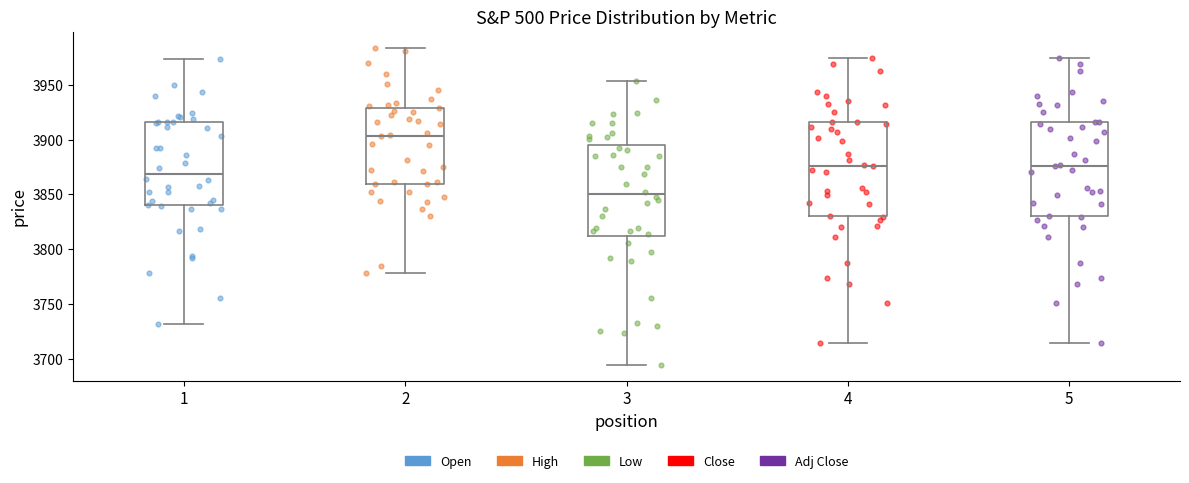

Reading left to right, transcribe this box plot: for each box, give where its median line is, the range the box spans, and where its two whiskers end, as read against the y-axis. The values are not printed on the chart, so give them approximately, as read against the axis.

1: median 3870, box 3840 to 3915, whiskers 3730 to 3975
2: median 3905, box 3860 to 3930, whiskers 3780 to 3985
3: median 3850, box 3810 to 3895, whiskers 3695 to 3955
4: median 3875, box 3830 to 3915, whiskers 3715 to 3975
5: median 3875, box 3830 to 3915, whiskers 3715 to 3975